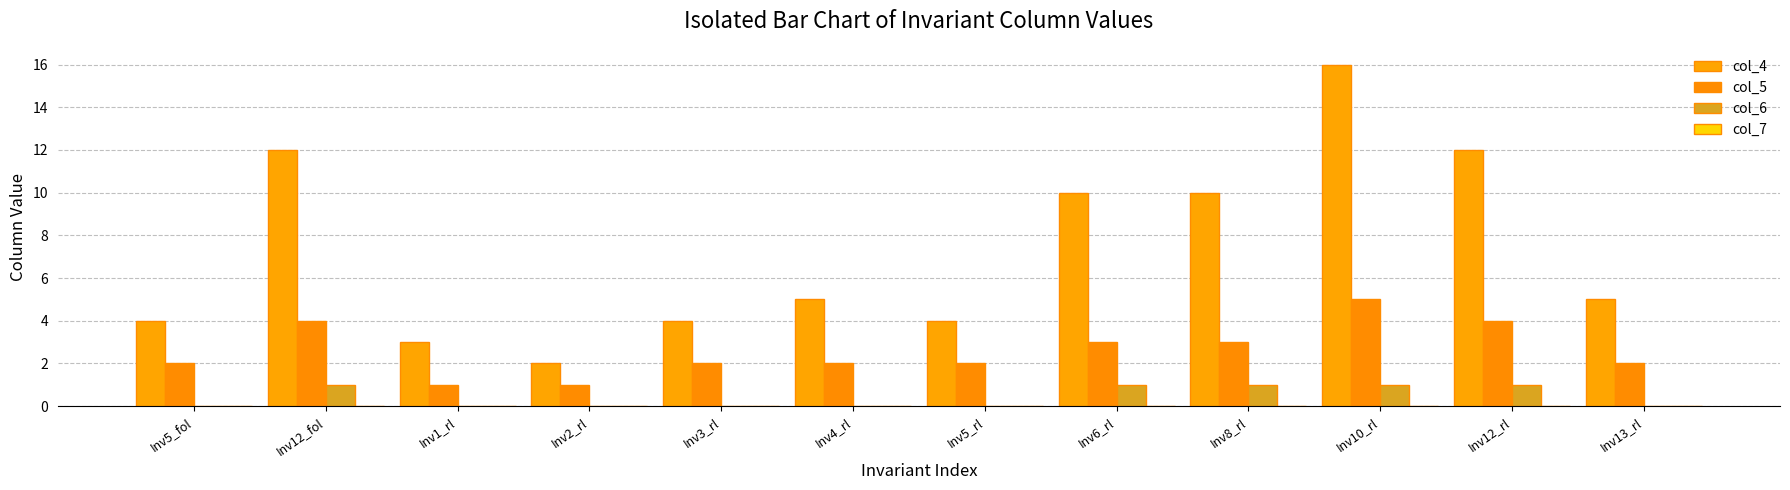

What is the total value across all series at Inv12_rl?

17